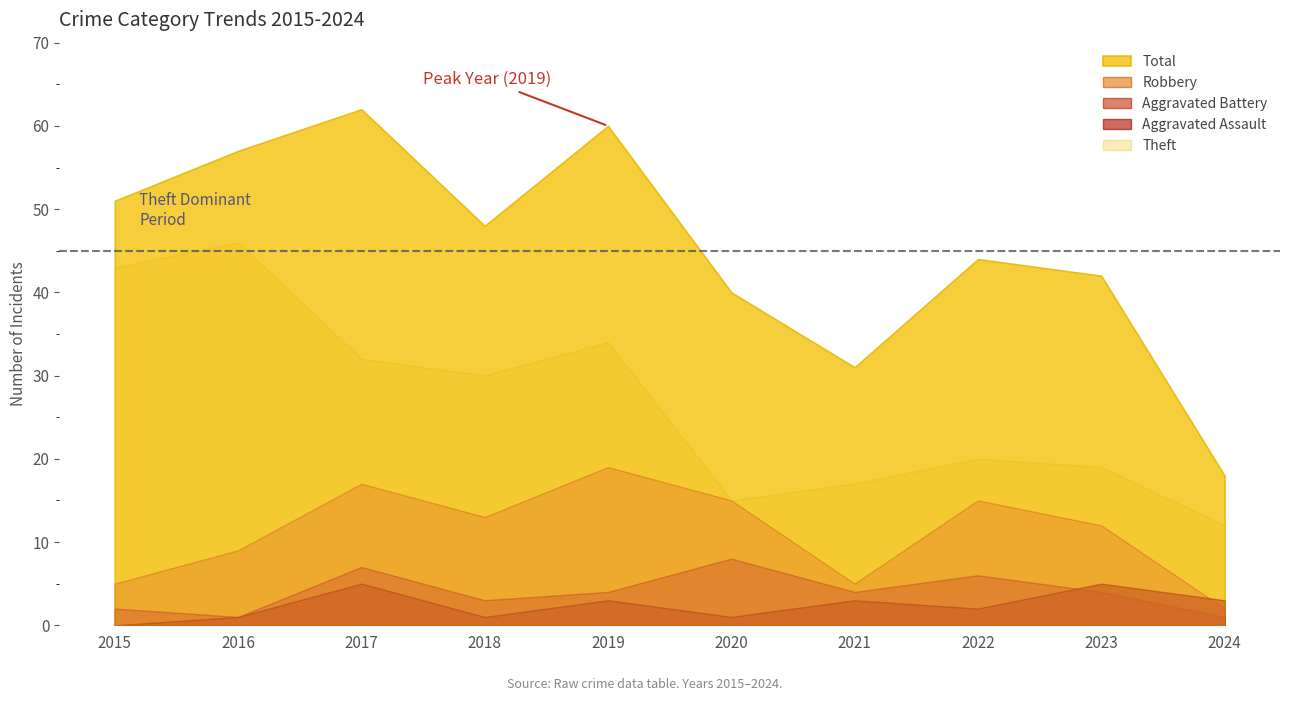

Which series changed the most between 2015 and 2022?

Theft